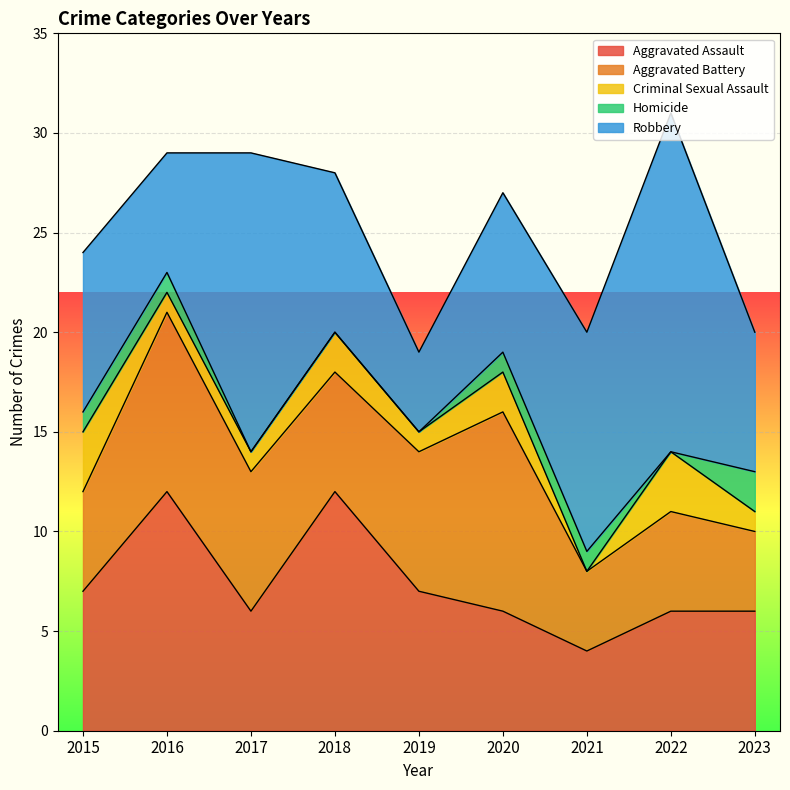

Rank the series at 2017 from lowest to highest value.

Homicide, Criminal Sexual Assault, Aggravated Assault, Aggravated Battery, Robbery